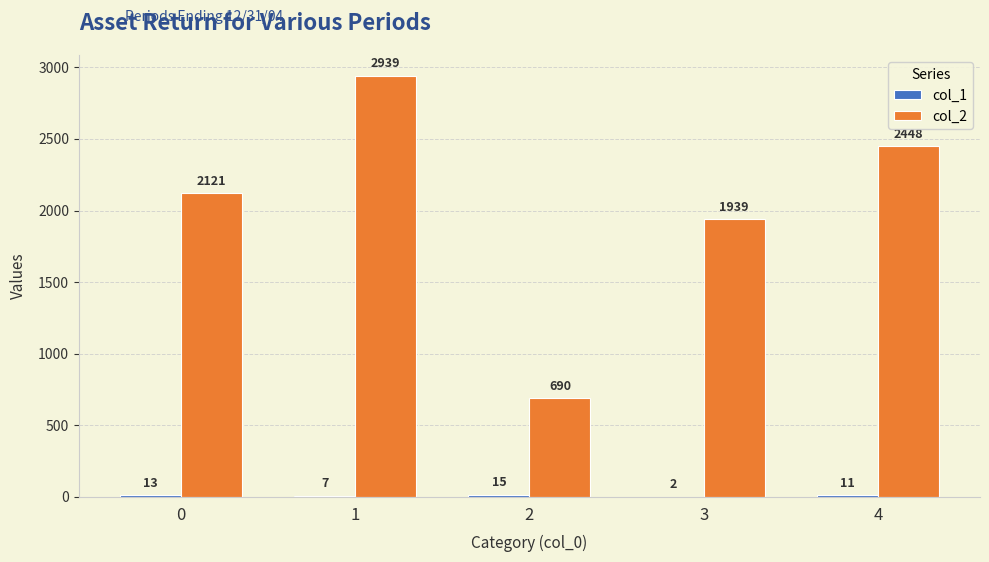

Are the bars grouped side by side (vs. stacked)?

Yes